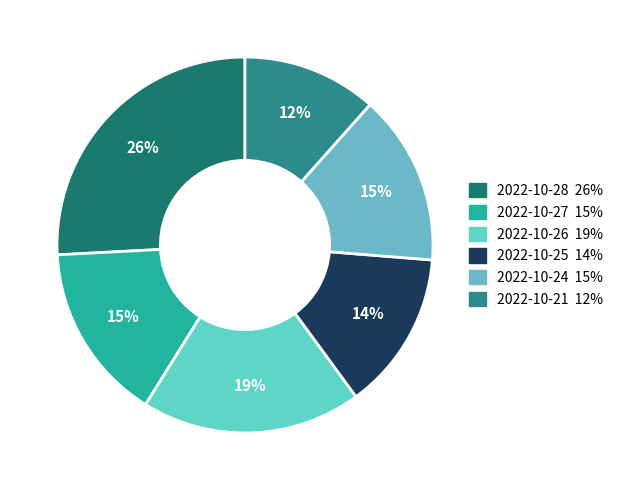

Between 2022-10-28 and 2022-10-24, which is larger?

2022-10-28